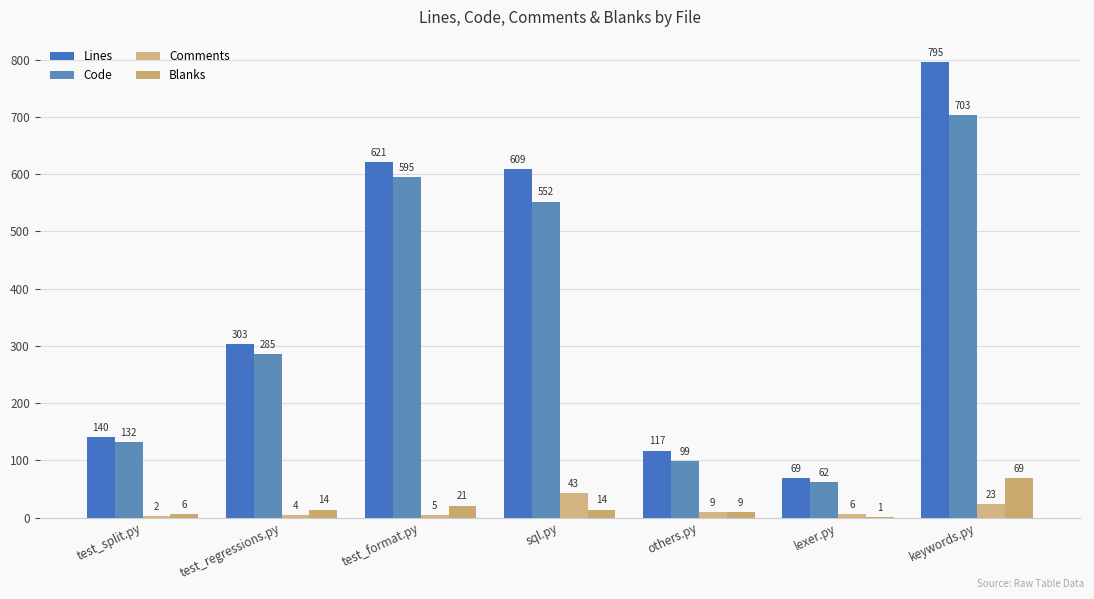

Between test_split.py and others.py, which series saw the biggest shift?

Code